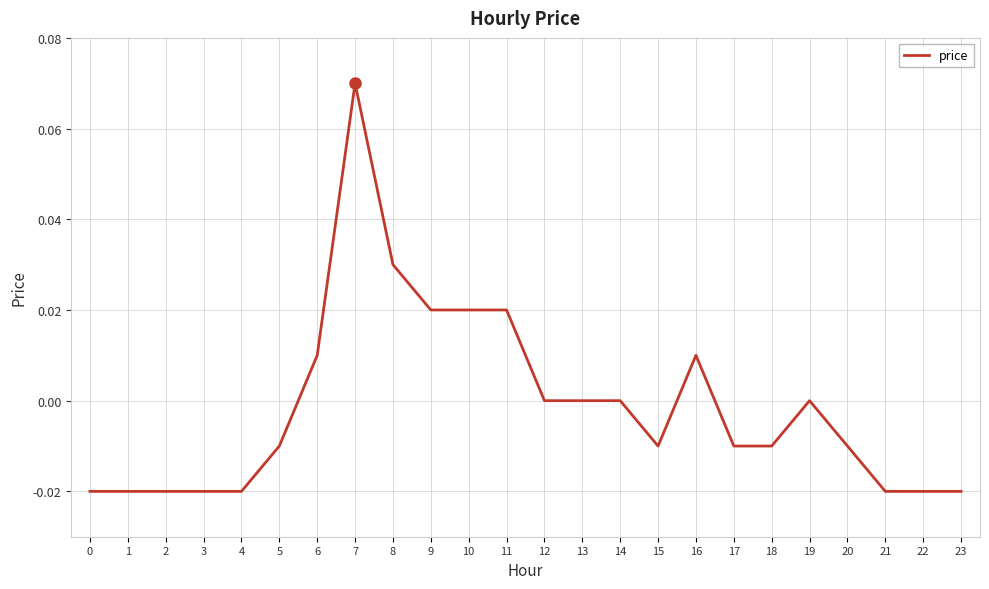

How many series are shown in this chart?

1